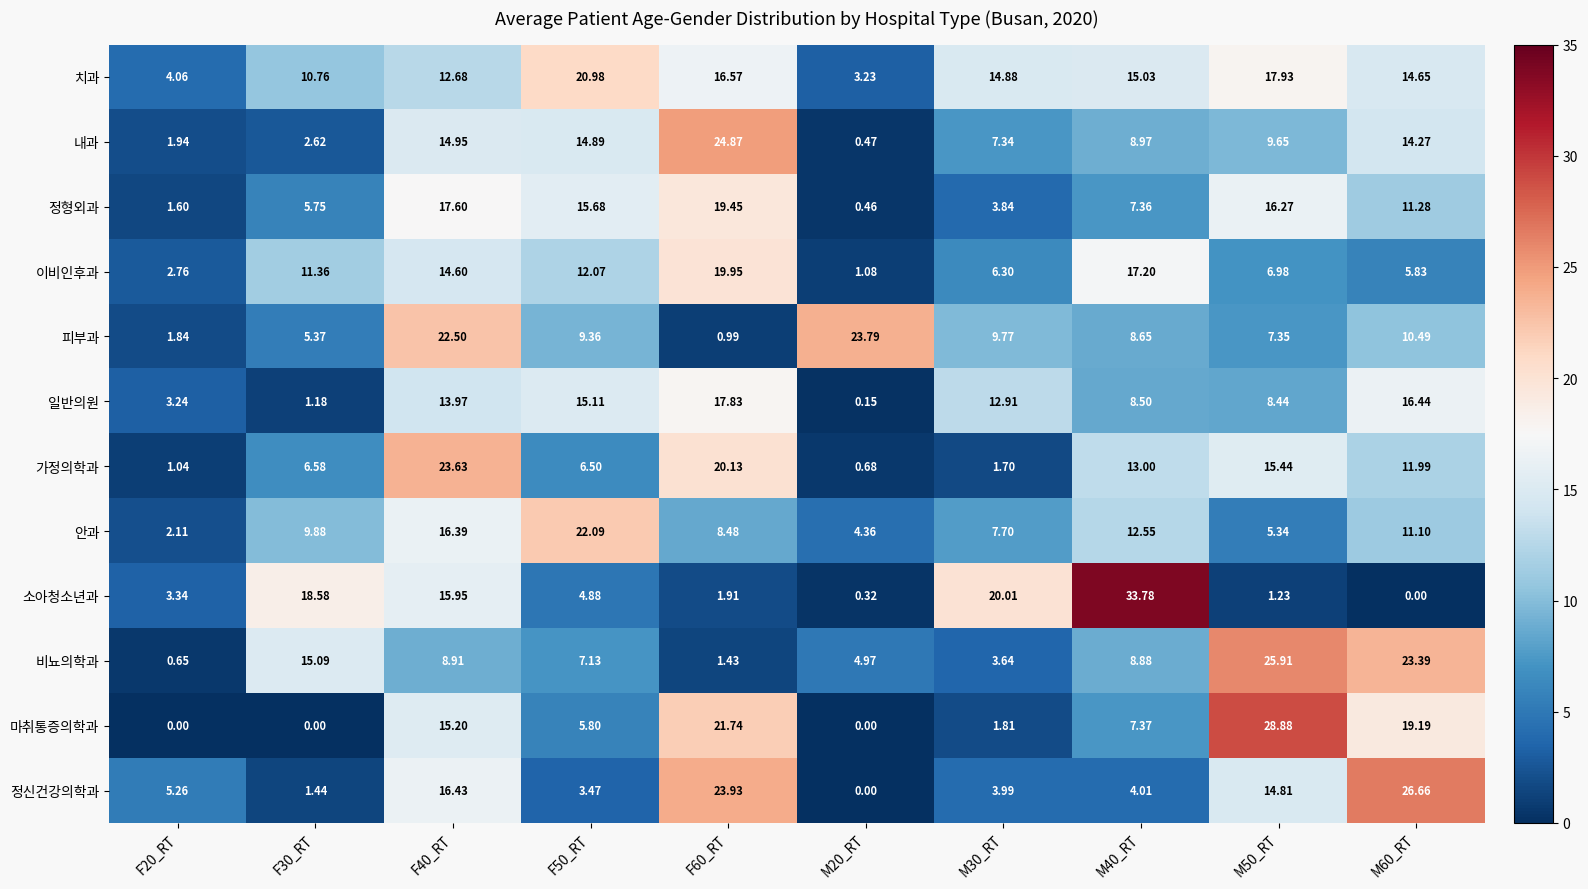

At which category is the sum across all series the highest?

F40_RT